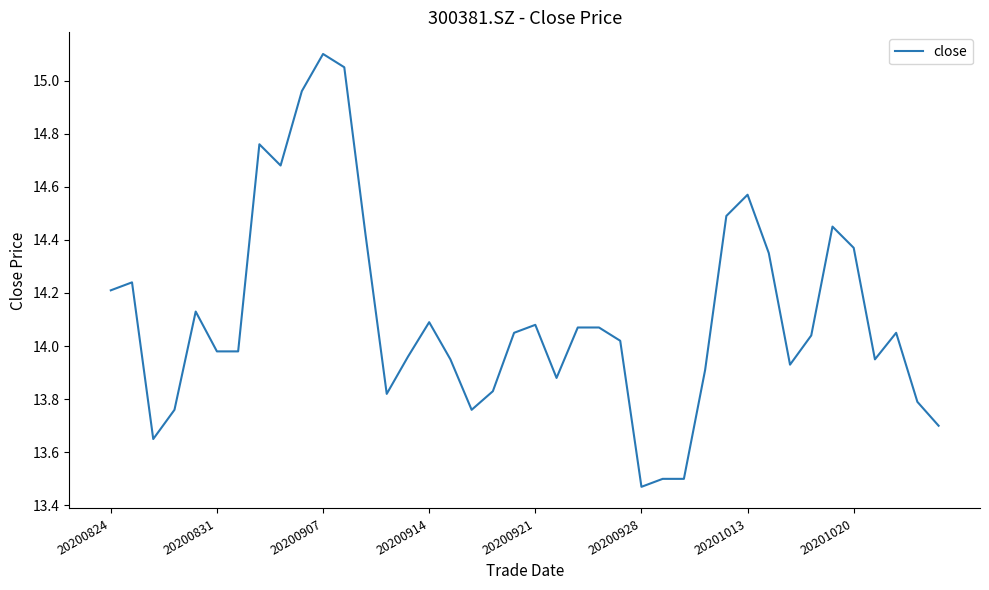

How many lines are shown in the chart?

1